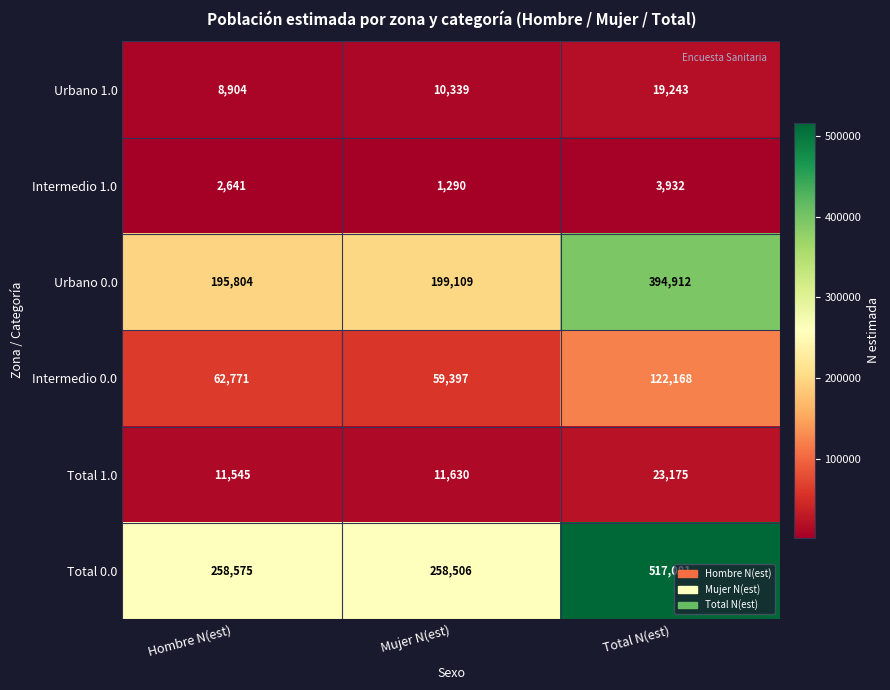

Reading left to right, list all the values displayed in this chart.

Urbano 1.0: Hombre N(est)=8904	Mujer N(est)=10339	Total N(est)=19243
Intermedio 1.0: Hombre N(est)=2641	Mujer N(est)=1290	Total N(est)=3932
Urbano 0.0: Hombre N(est)=195804	Mujer N(est)=199109	Total N(est)=394912
Intermedio 0.0: Hombre N(est)=62771	Mujer N(est)=59397	Total N(est)=122168
Total 1.0: Hombre N(est)=11545	Mujer N(est)=11630	Total N(est)=23175
Total 0.0: Hombre N(est)=258575	Mujer N(est)=258506	Total N(est)=517081